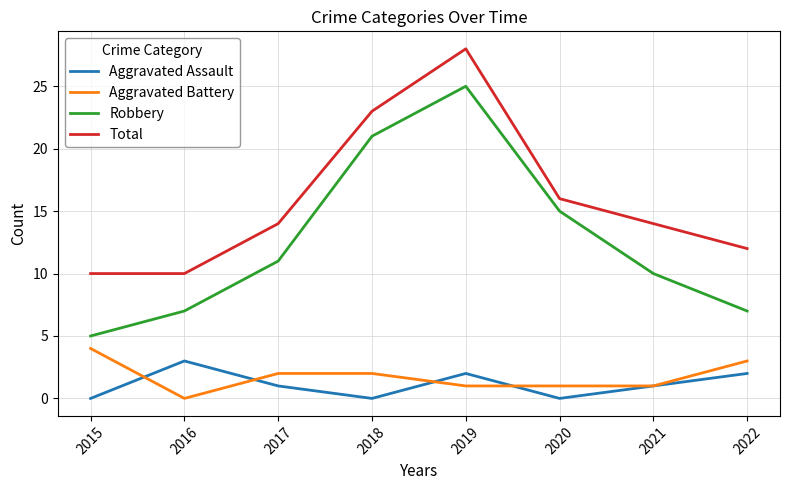

True or false: Aggravated Assault and Aggravated Battery cross at least once.

True